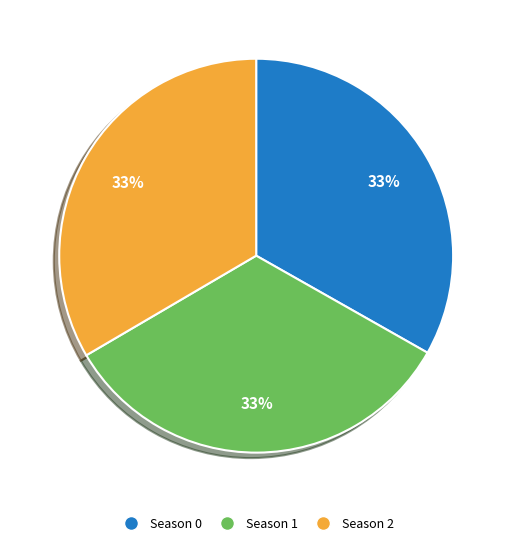

Does any single category account for the majority?

No